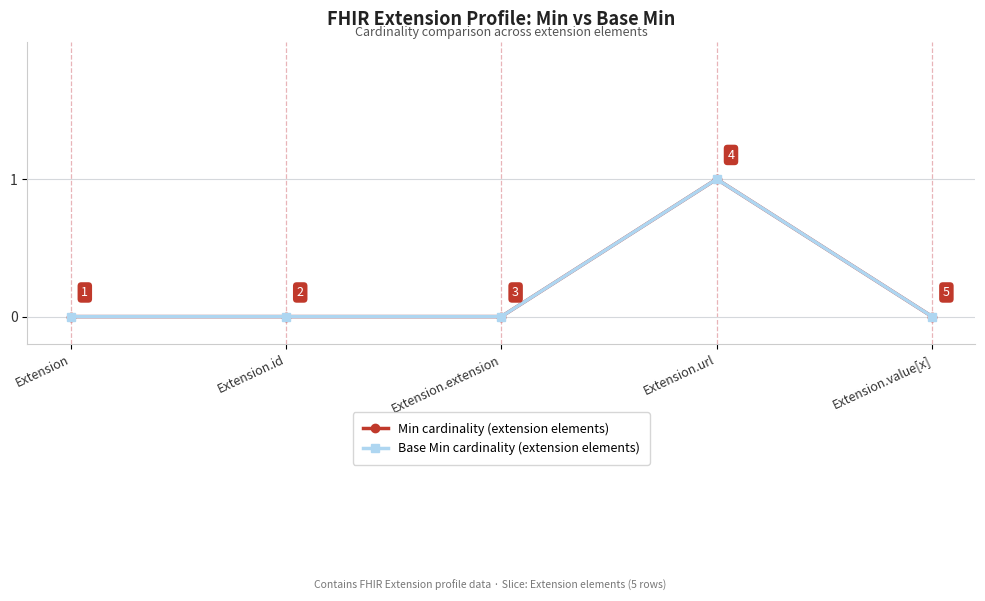

What is the sum of all Min cardinality (extension elements) values?

1